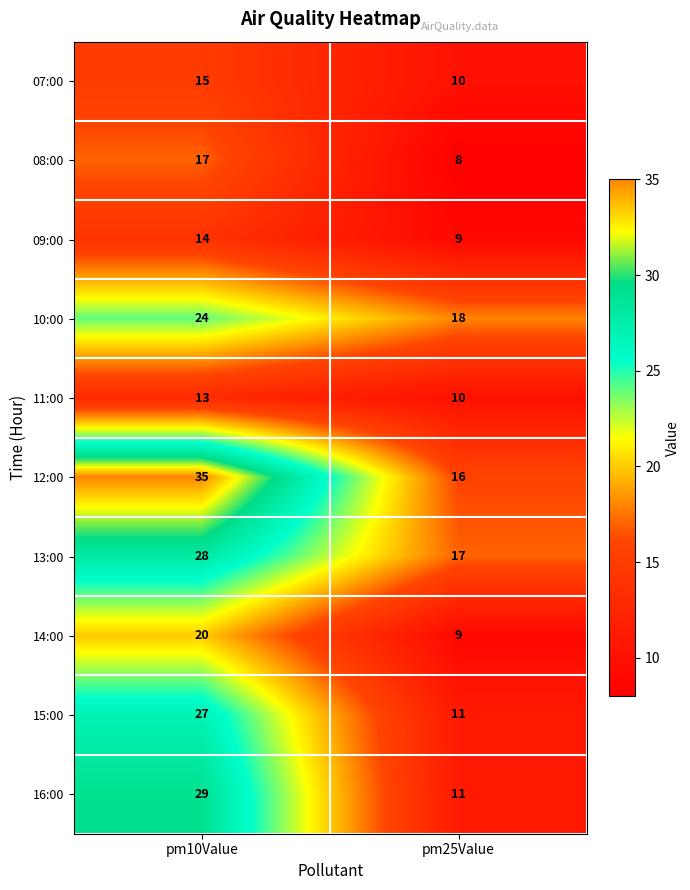

What is the difference between the maximum and minimum values in the 09:00 series?

5